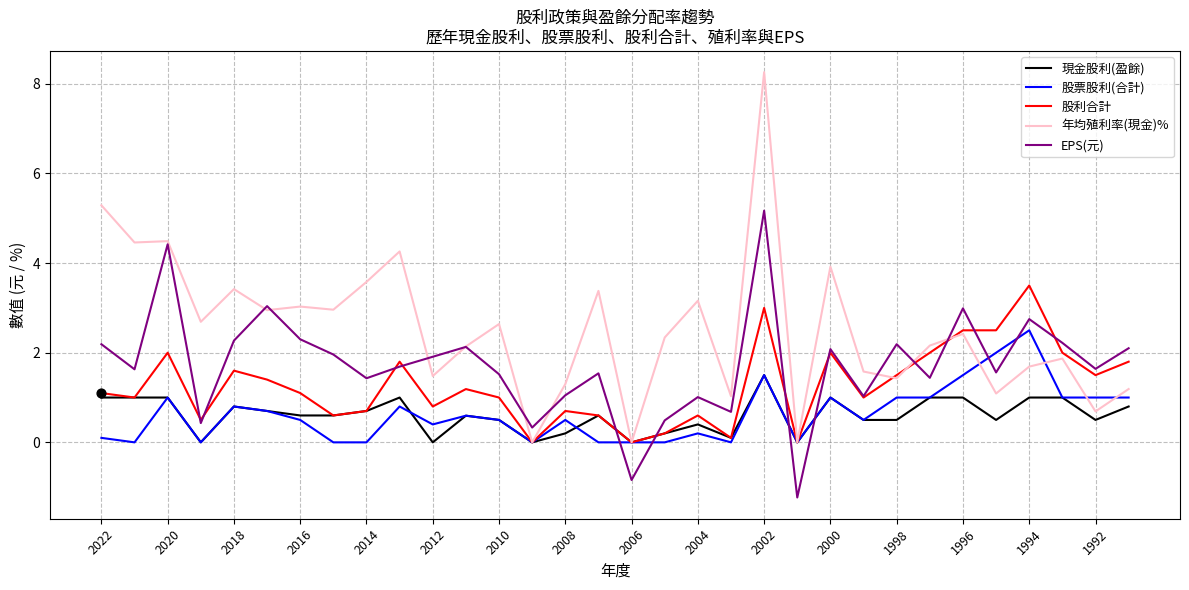

Which series has the largest total across all categories?

年均殖利率(現金)%